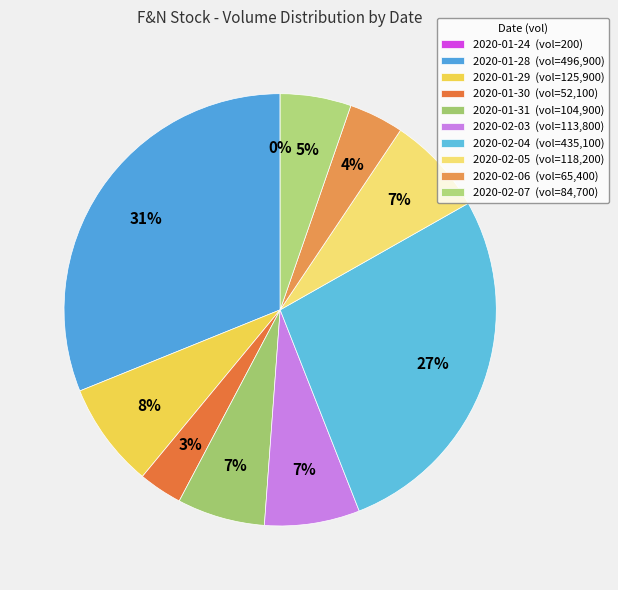

How much of the chart is everything except 2020-02-04?

72.8%